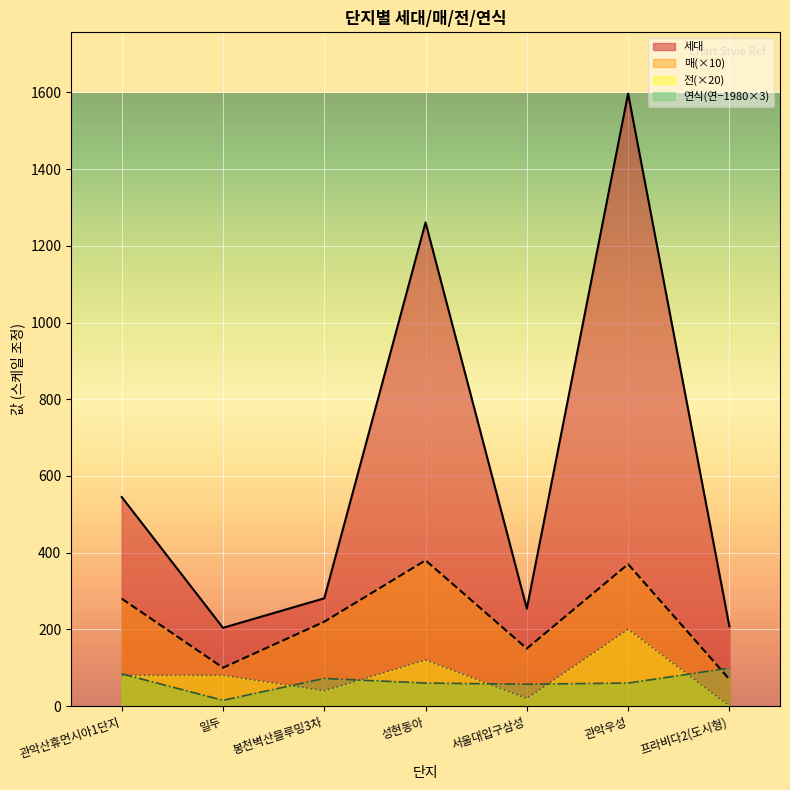

Between 일두 and 성현동아, which series saw the biggest shift?

세대